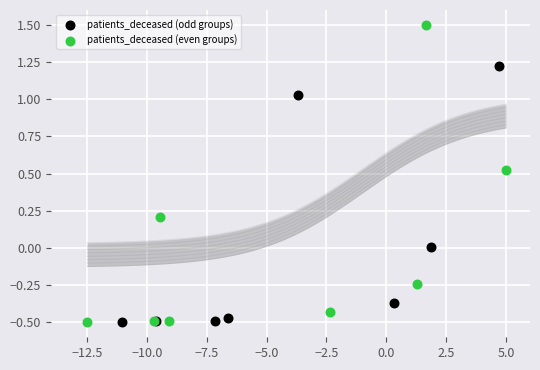

Which series contains the highest Y value?

patients_deceased (even groups)